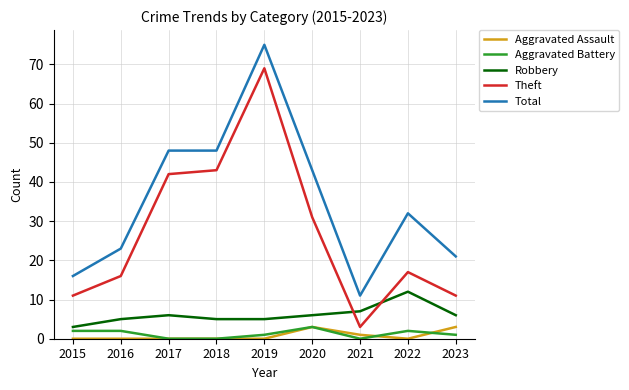

Where is the first local maximum for Robbery?

2017